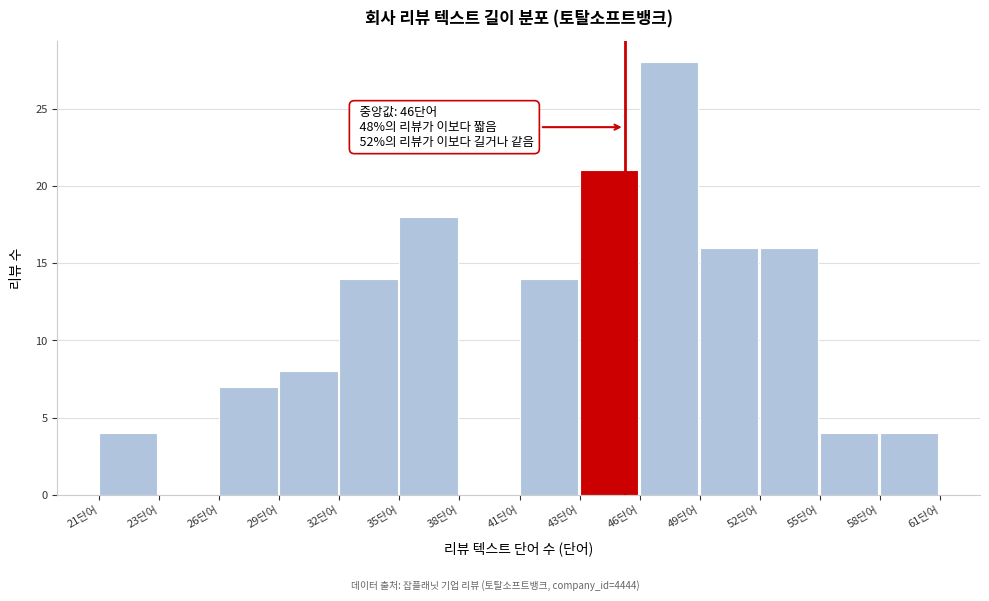

Reading left to right, extract all data points from this chart.

21단어=4	23단어=0	26단어=7	29단어=8	32단어=14	35단어=18	38단어=0	41단어=14	43단어=21	46단어=28	49단어=16	52단어=16	55단어=4	58단어=4